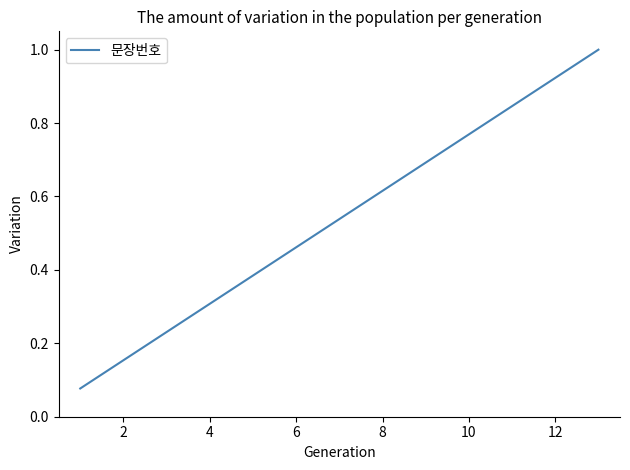

Is this an area chart (filled region under the line)?

No